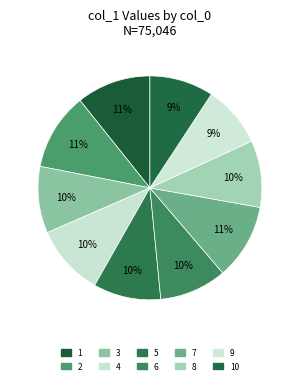

Count the number of slices in the pie.

10